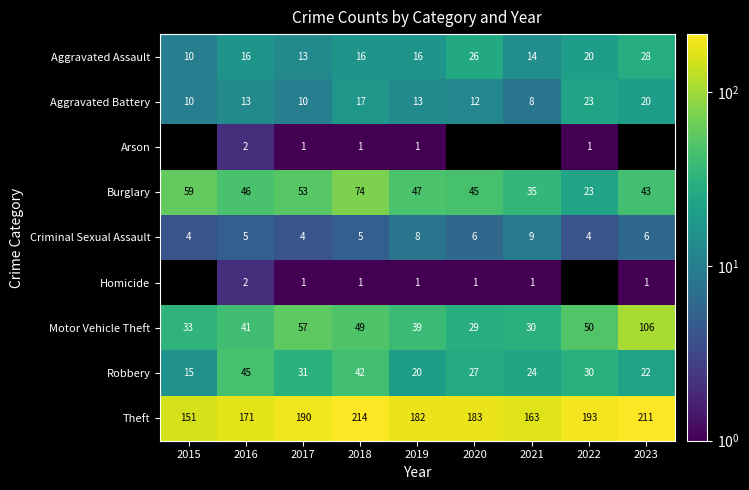

Rank the categories by Robbery value from highest to lowest.

2016, 2018, 2017, 2022, 2020, 2021, 2023, 2019, 2015